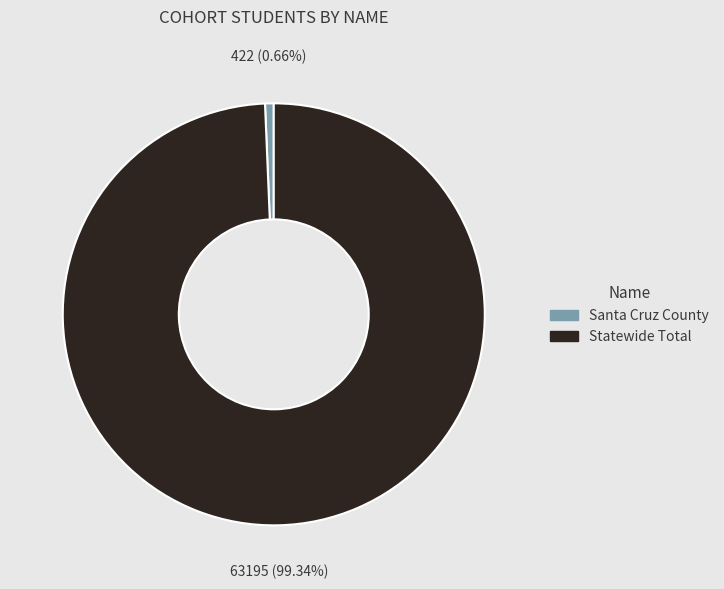

True or false: Santa Cruz County accounts for 6% of the total.

False